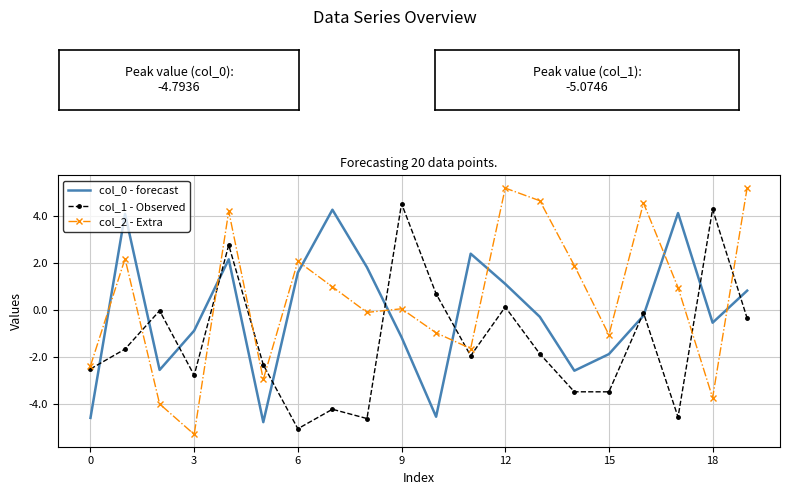

True or false: col_0 - forecast has more than 2 points higher than both neighbors.

True